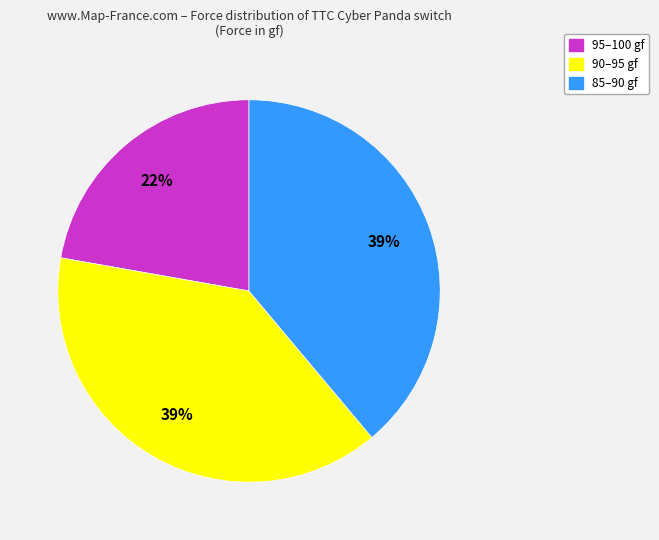

Is there a majority slice in this chart?

No